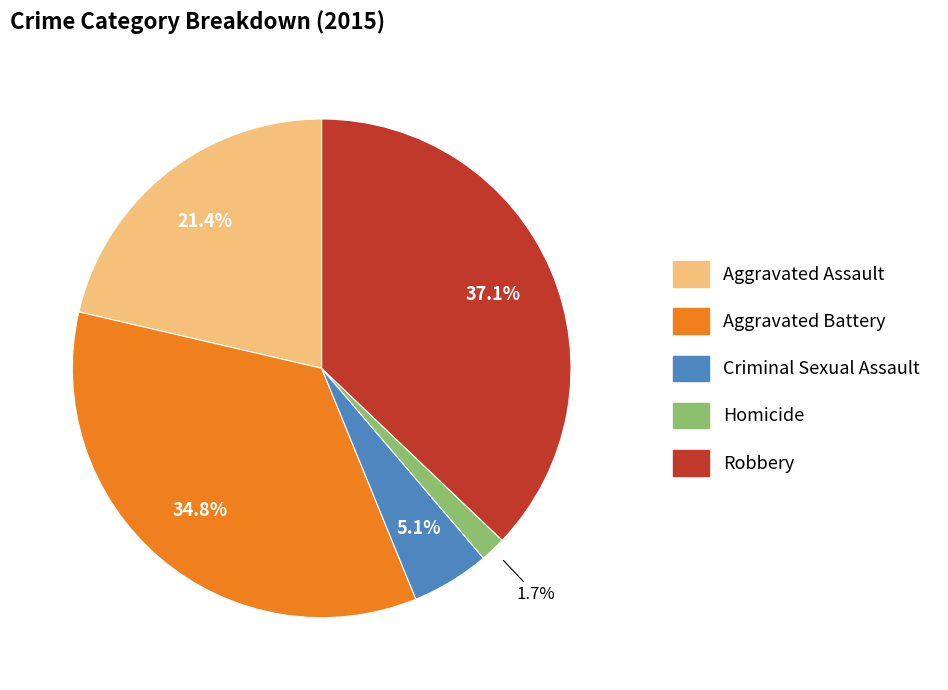

To the nearest percent, what is the combined percentage of Homicide and Robbery?

39%